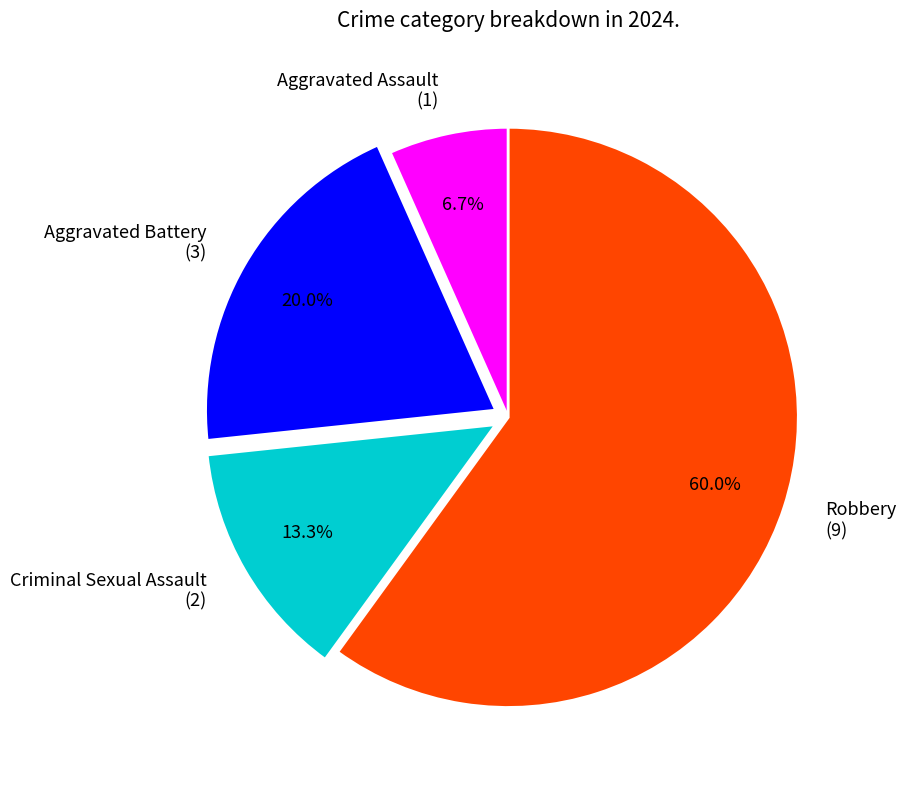

Is it true that Criminal Sexual Assault is 1% of the pie?

False